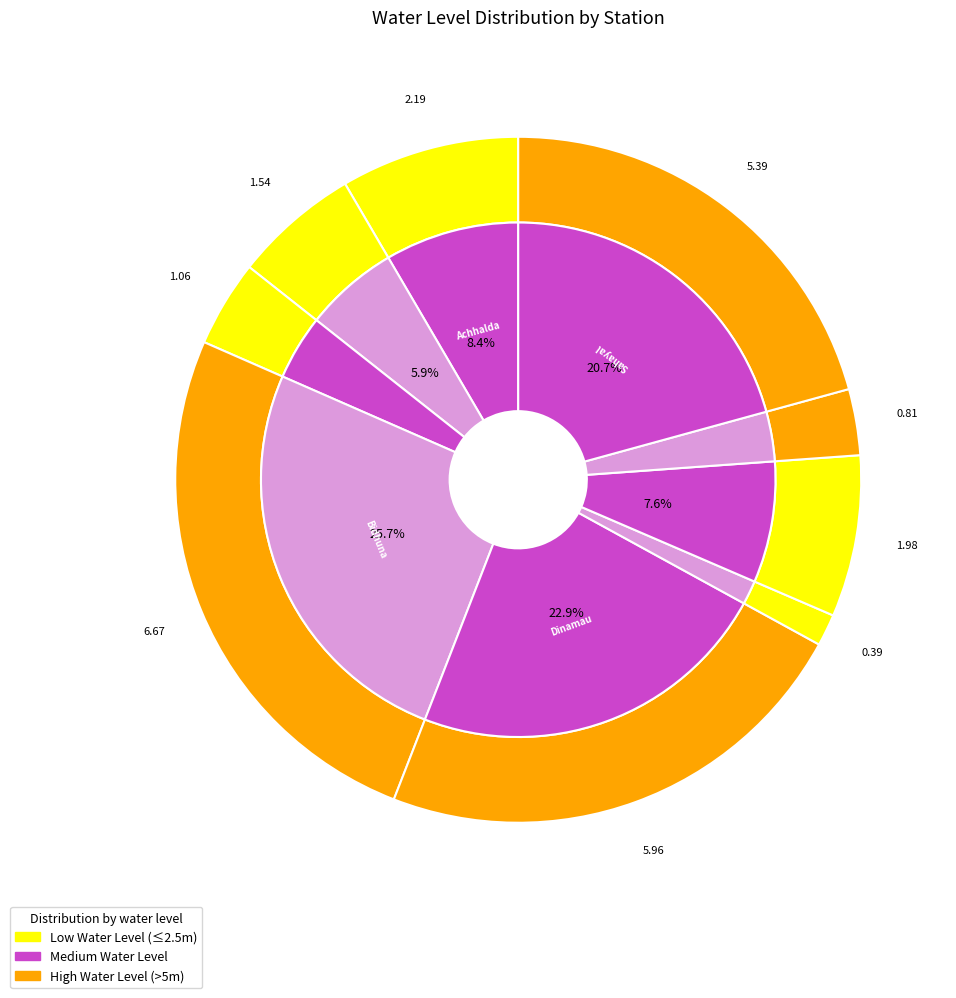

To the nearest percent, what percentage of the pie is Bidhuna?

26%